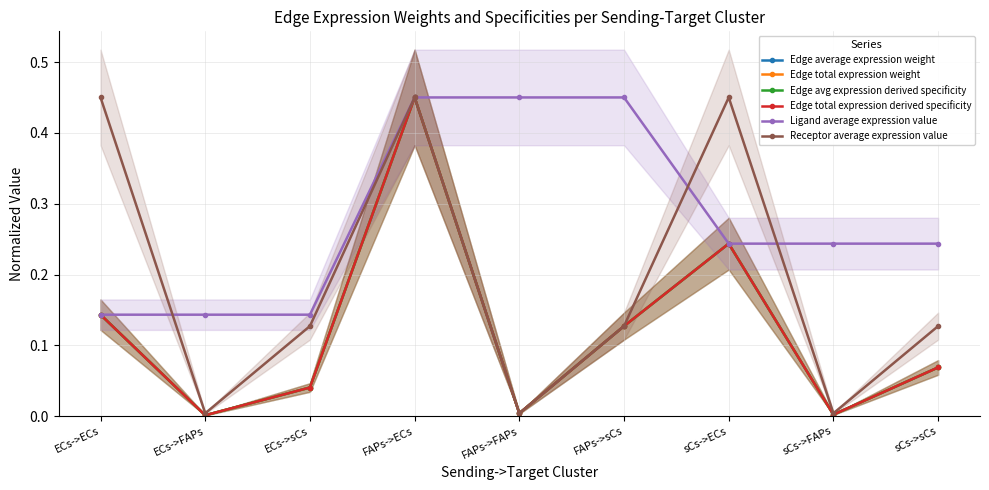

Which series has the largest total across all categories?

Ligand average expression value